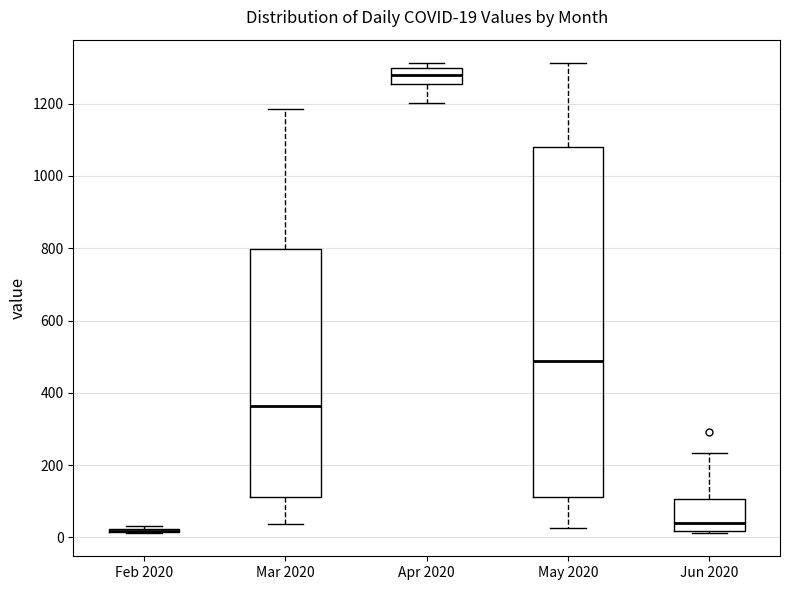

Which box is the tallest, from its lower edge to its upper edge?

May 2020